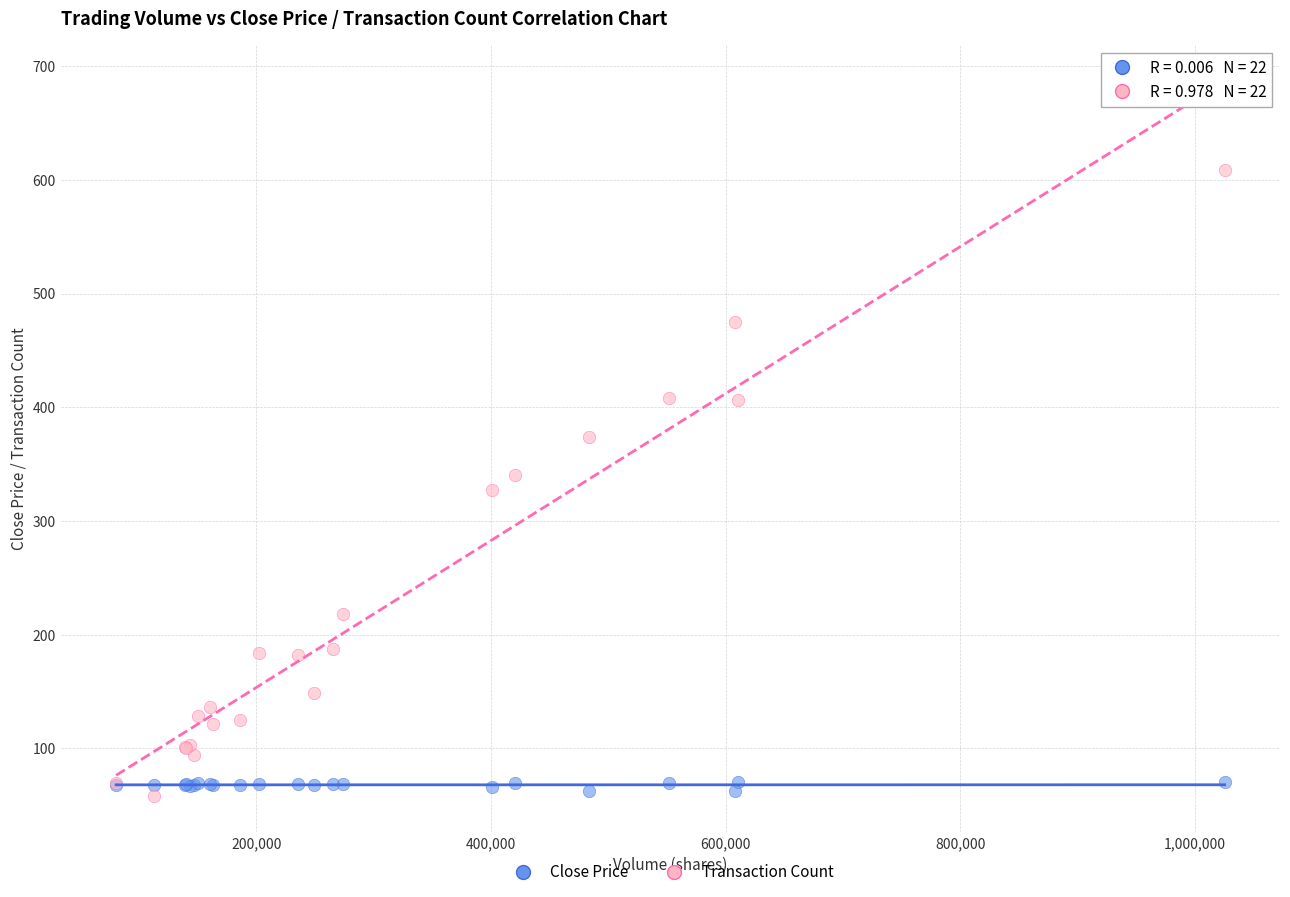

Which series has the widest spread of Y values?

Transaction Count